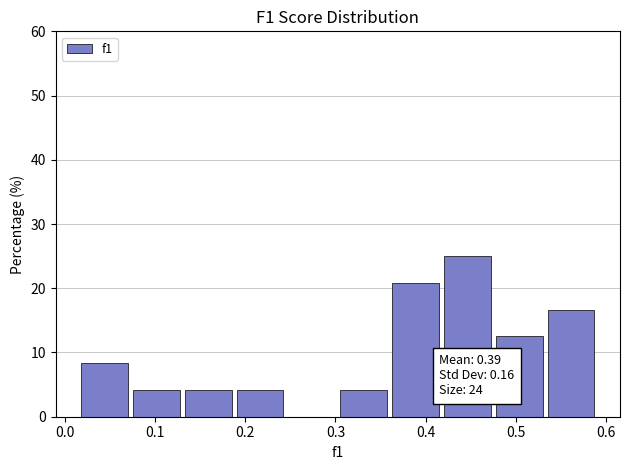

Over which range of the x-axis is the bar tallest?

0.42 to 0.48